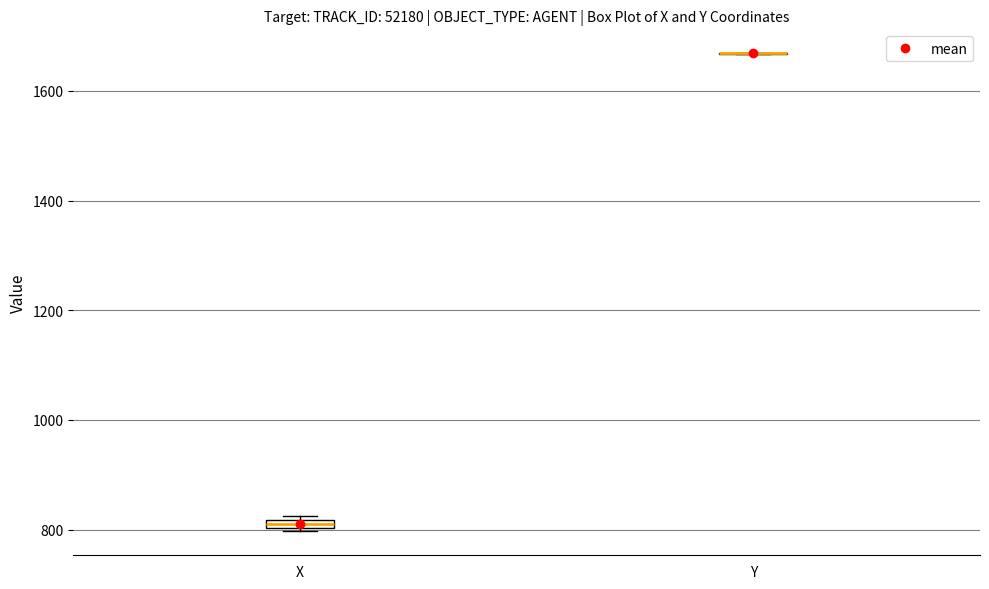

Where is the upper edge of the box for X on the y-axis? The values are not printed on the chart, so give them approximately, as read against the axis.

820